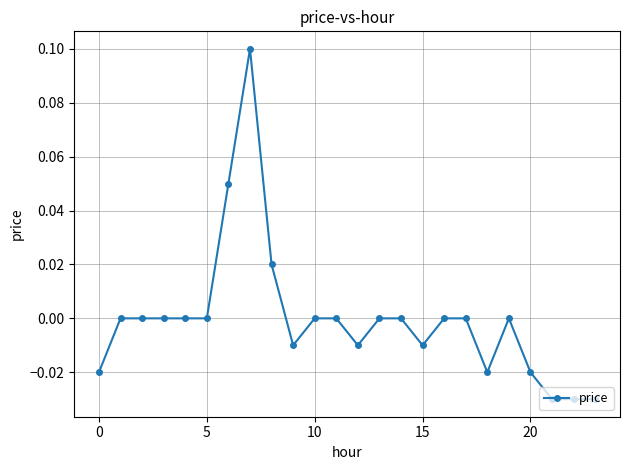

True or false: there are more than 0 points higher than both neighbors.

True